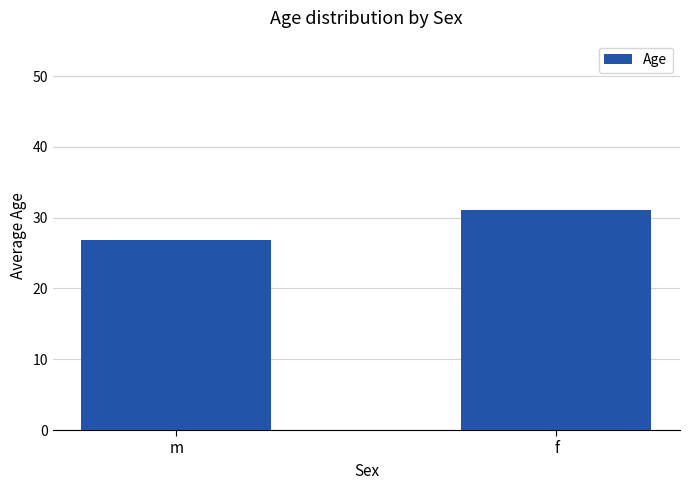

List the labels in order of value, largest first.

f, m